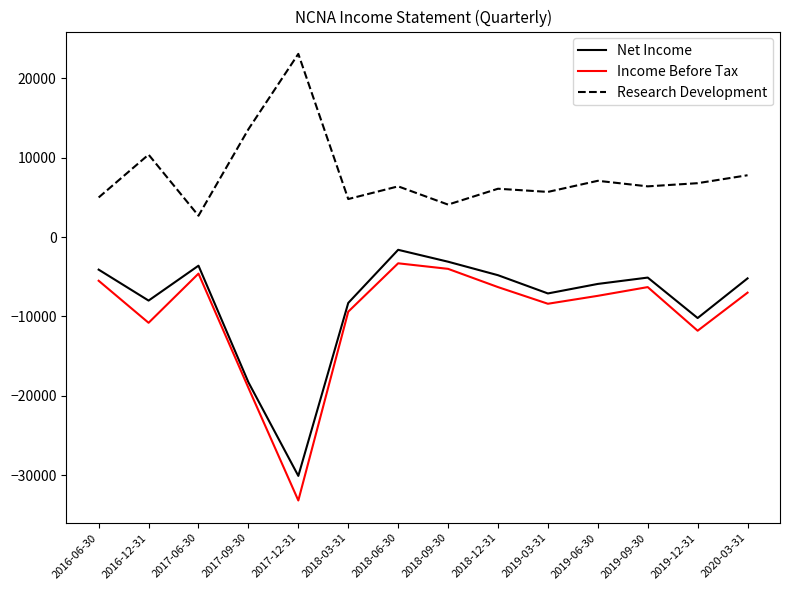

What position from the right is 2016-12-31?

13